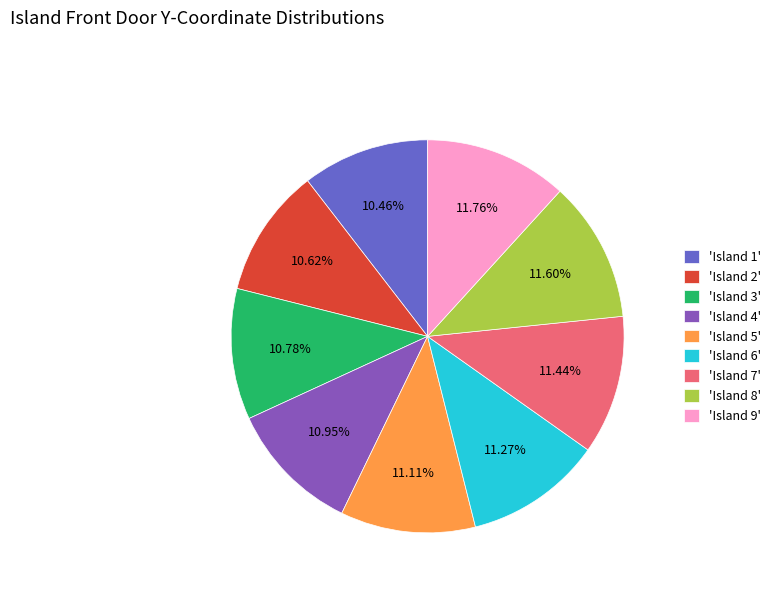

Which has a higher value, 'Island 1' or 'Island 5'?

'Island 5'